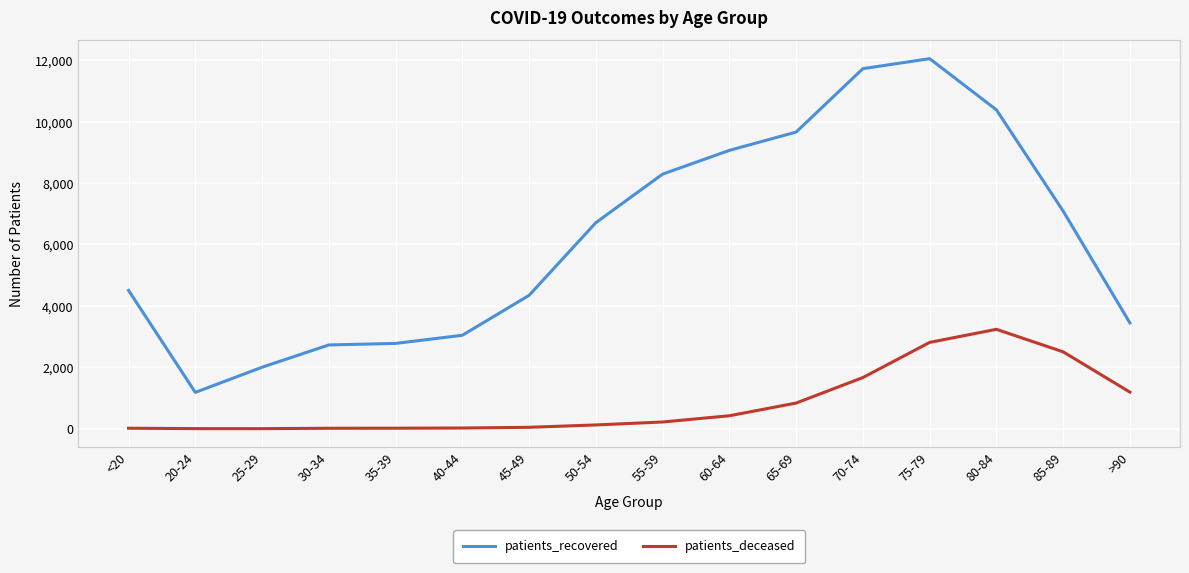

How many lines are shown in the chart?

2